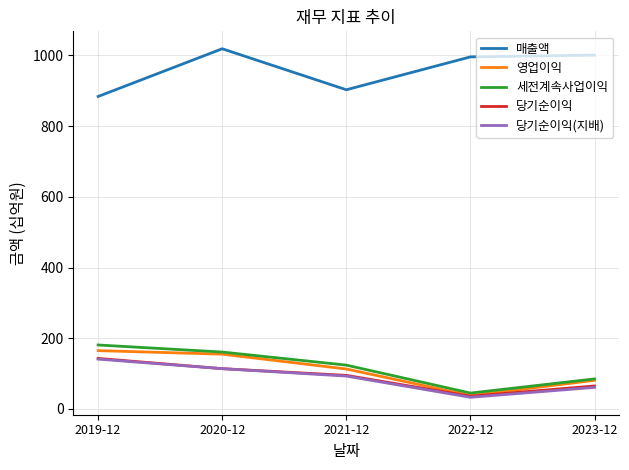

What is the approximate value of 당기순이익(지배) at 2019-12?

141